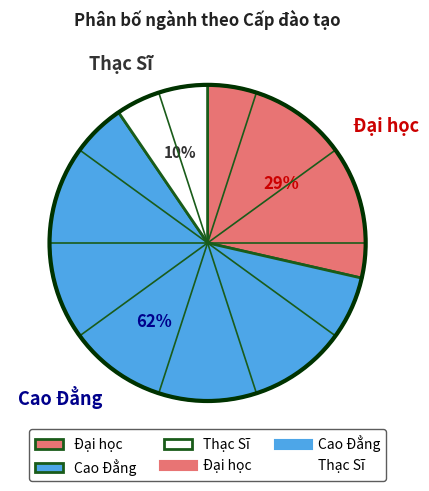

How many segments does this pie chart have?

3